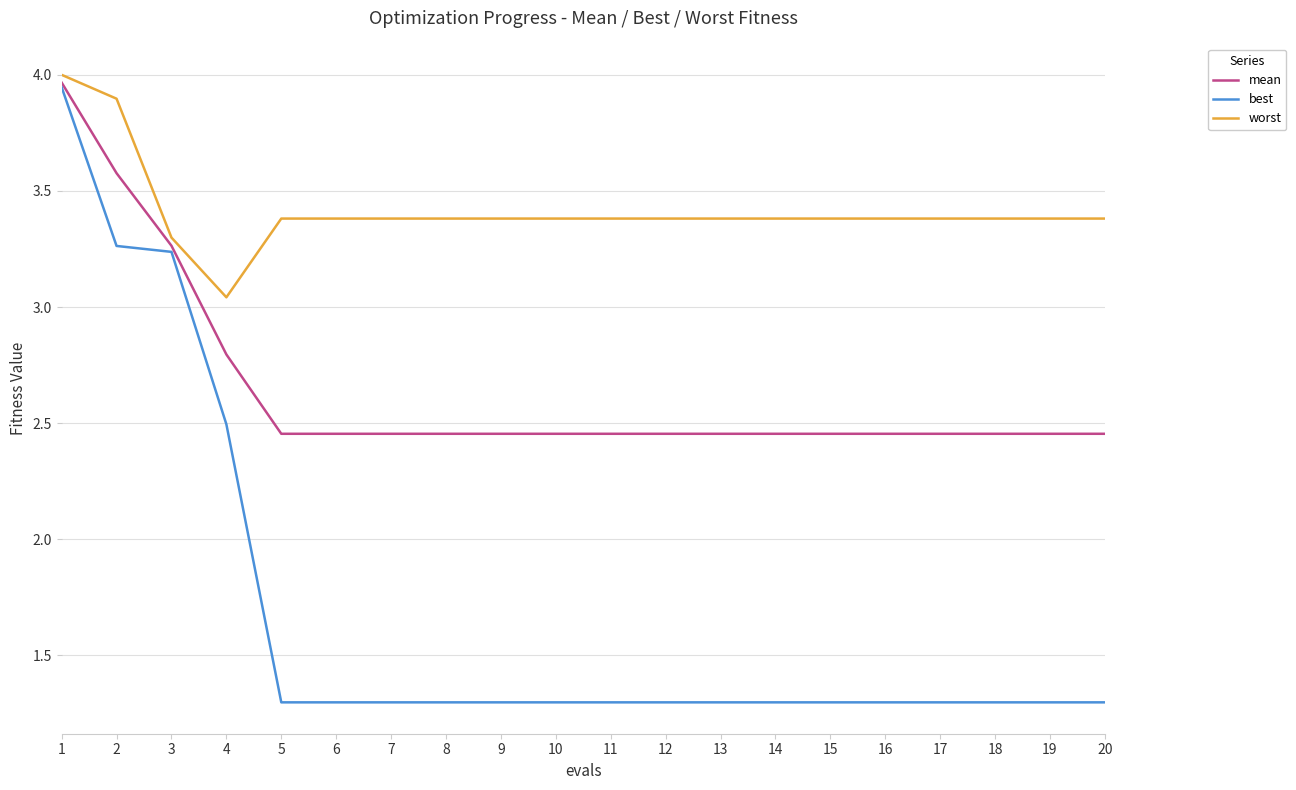

Which series has the largest range (max minus min)?

best